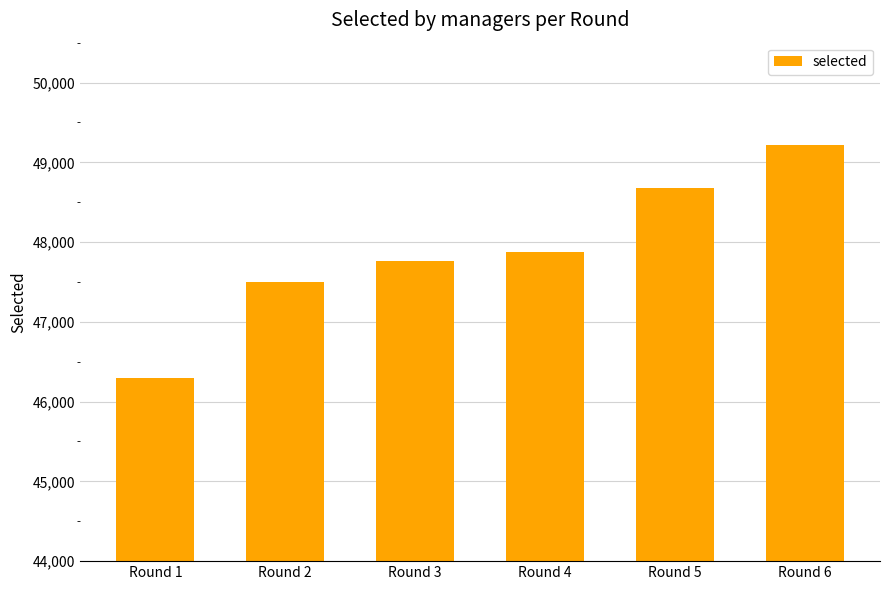

Reading left to right, transcribe all the data shown in this chart.

Round 1=46295	Round 2=47500	Round 3=47769	Round 4=47873	Round 5=48674	Round 6=49221